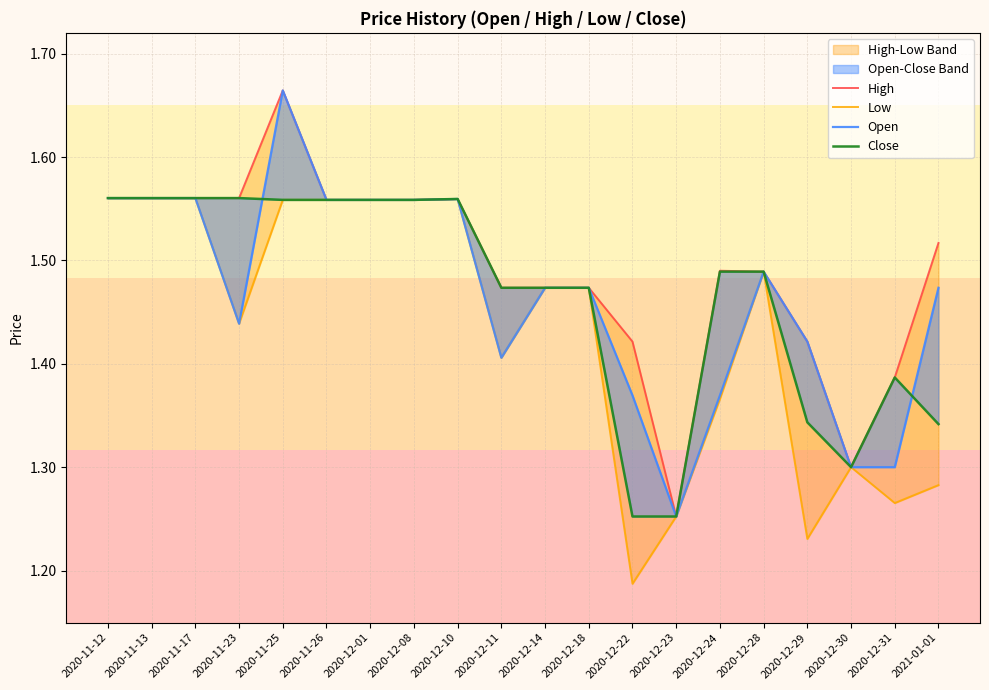

What is the total value across all series at 2020-12-29?

5.4